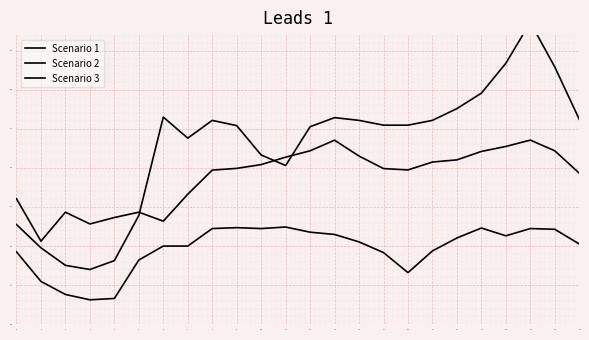

Reading left to right, list all the values displayed in this chart.

Scenario 1: 39.3	35.5	33.8	33.1	33.3	38.2	40.0	40.0	42.2	42.4	42.2	42.4	41.8	41.5	40.5	39.2	36.6	39.4	41.0	42.3	41.3	42.2	42.1	40.3
Scenario 2: 46.1	40.6	44.3	42.8	43.6	44.3	43.2	46.6	49.7	49.9	50.4	51.4	52.2	53.5	51.5	49.9	49.7	50.8	51.0	52.1	52.7	53.6	52.2	49.3
Scenario 3: 42.8	39.8	37.5	37.0	38.1	43.9	56.5	53.8	56.1	55.4	51.7	50.3	55.3	56.4	56.1	55.5	55.5	56.1	57.6	59.6	63.4	68.6	62.9	56.2